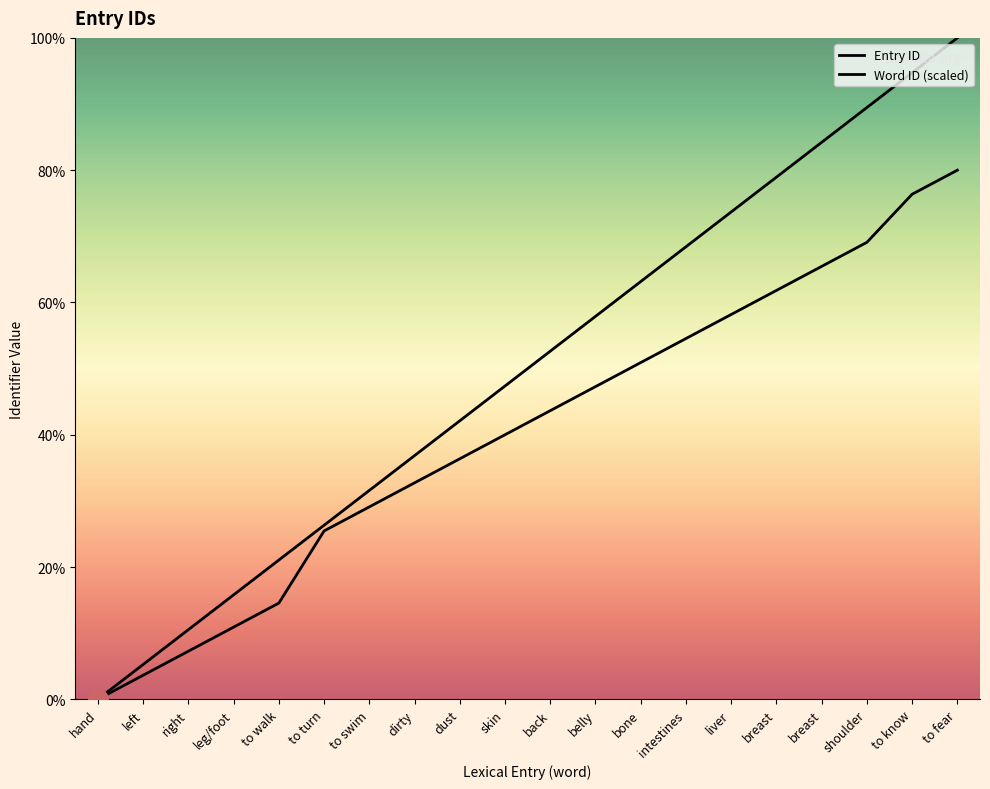

True or false: Entry ID and Word ID (scaled) intersect in this chart.

False